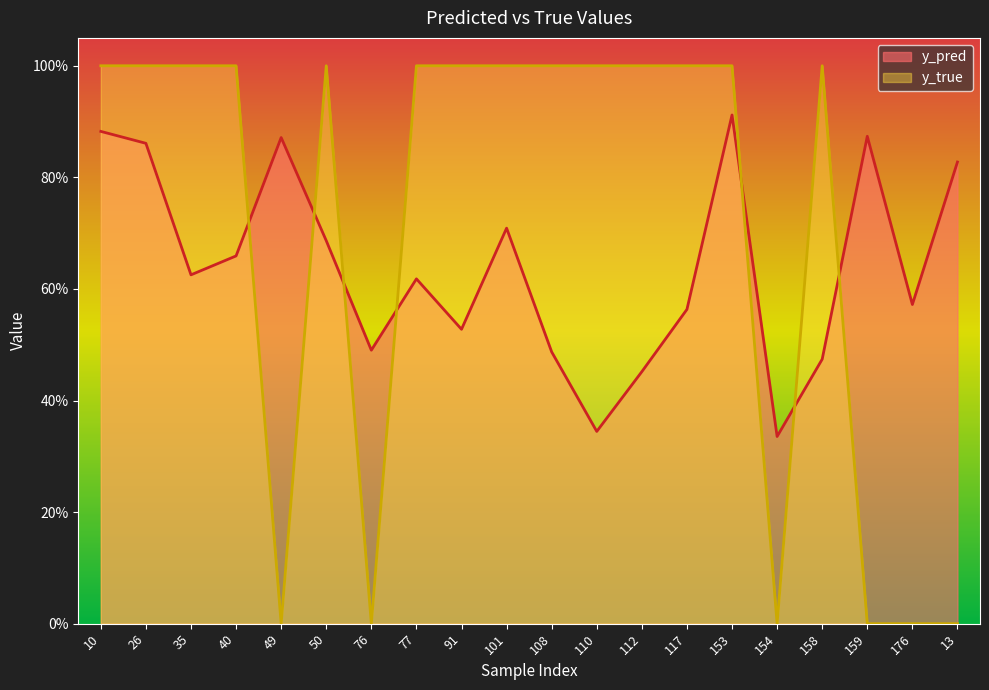

How many lines are shown in the chart?

2